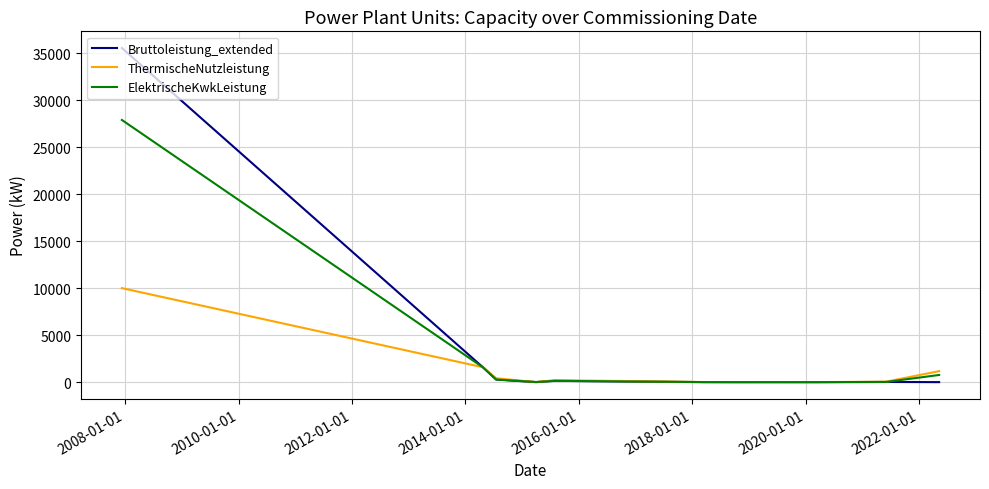

Which series has the widest spread of values?

Bruttoleistung_extended